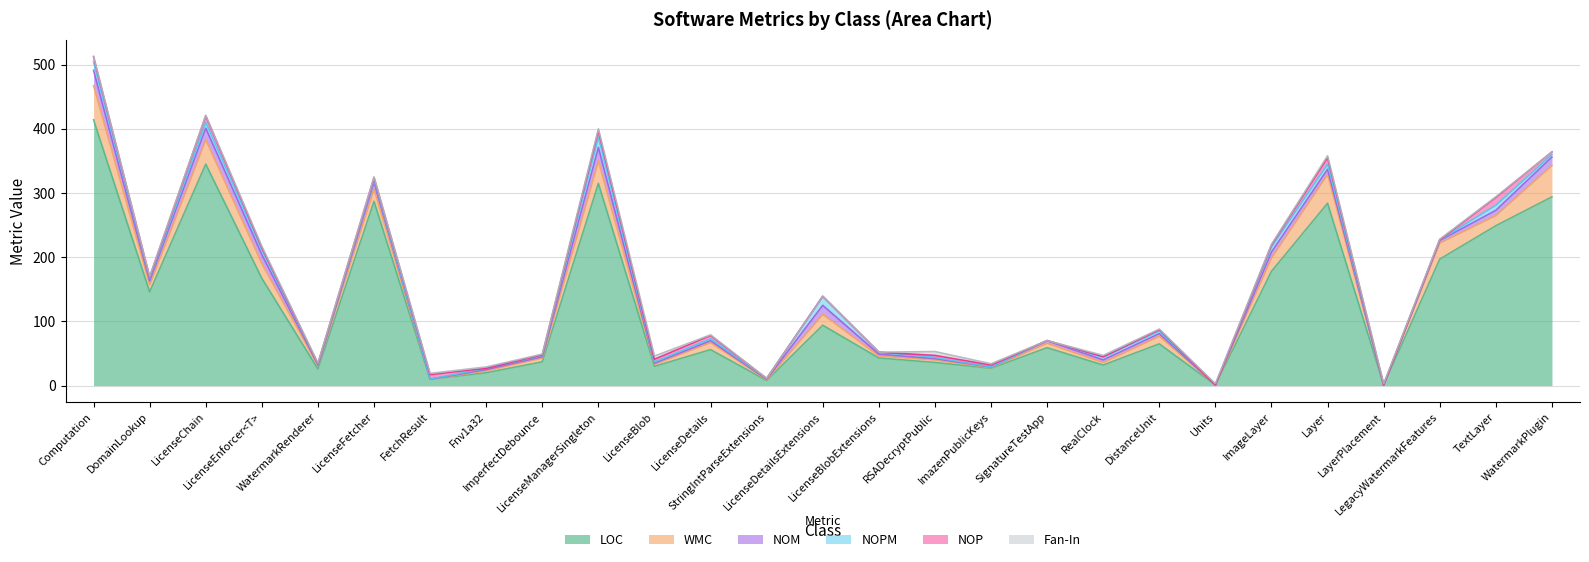

True or false: LOC and NOM intersect in this chart.

False